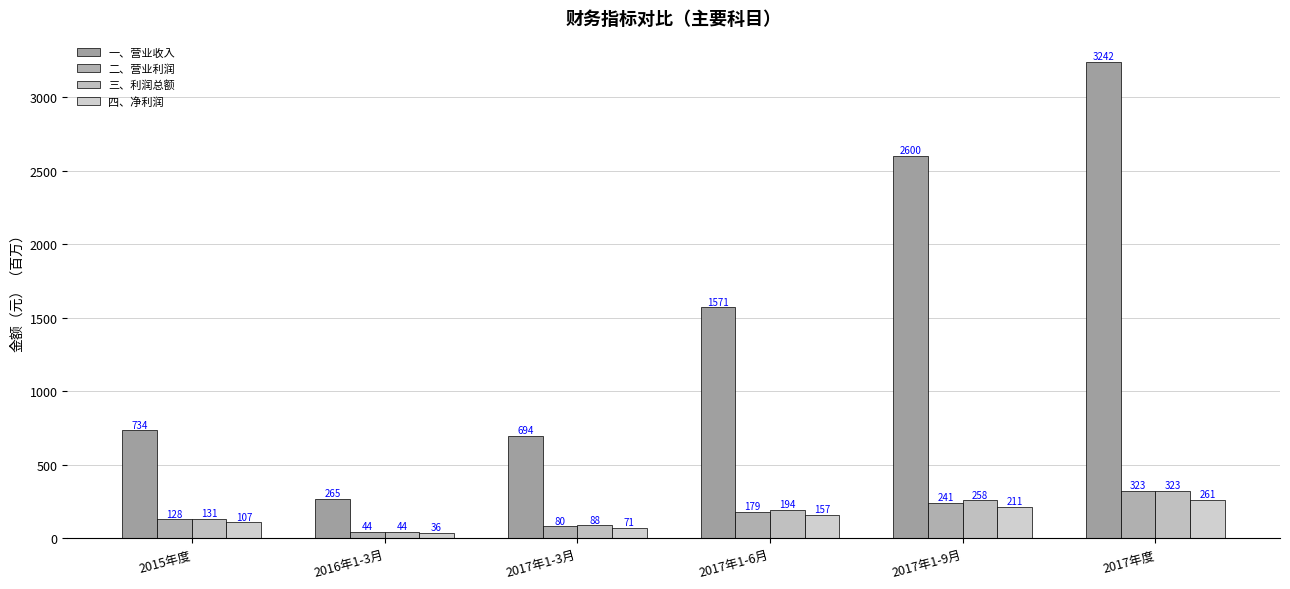

What is the difference between the 四、净利润 values at 2016年1-3月 and 2017年度?

225.4